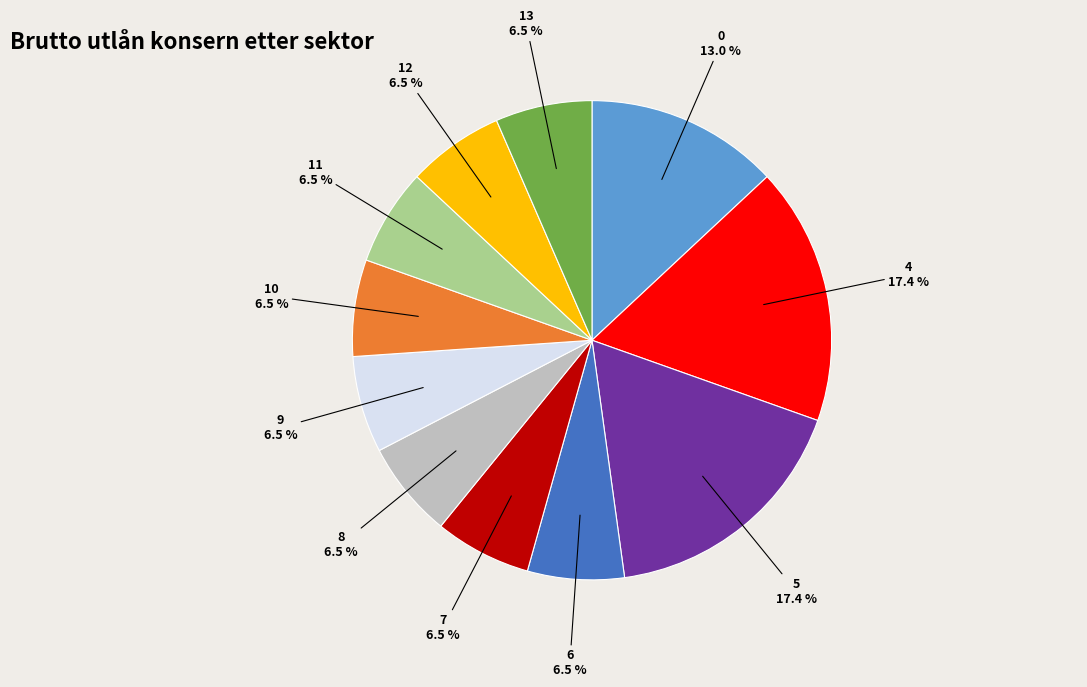

Does any single category account for the majority?

No